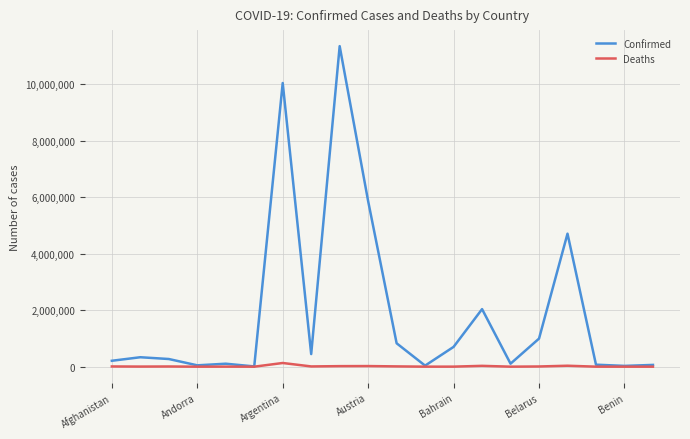

What is the maximum value shown in the chart?

11347698